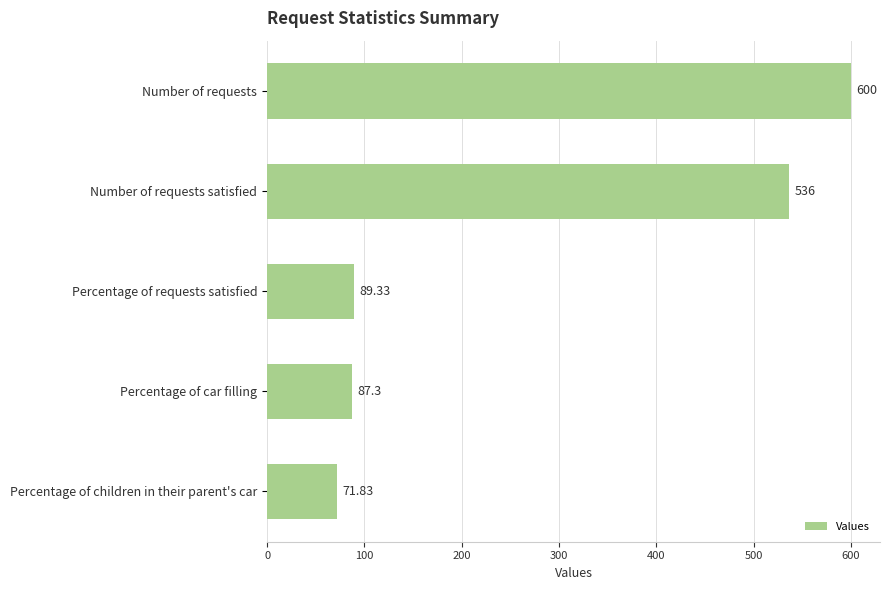

What is the label of the 4th bar from the top?

Percentage of car filling